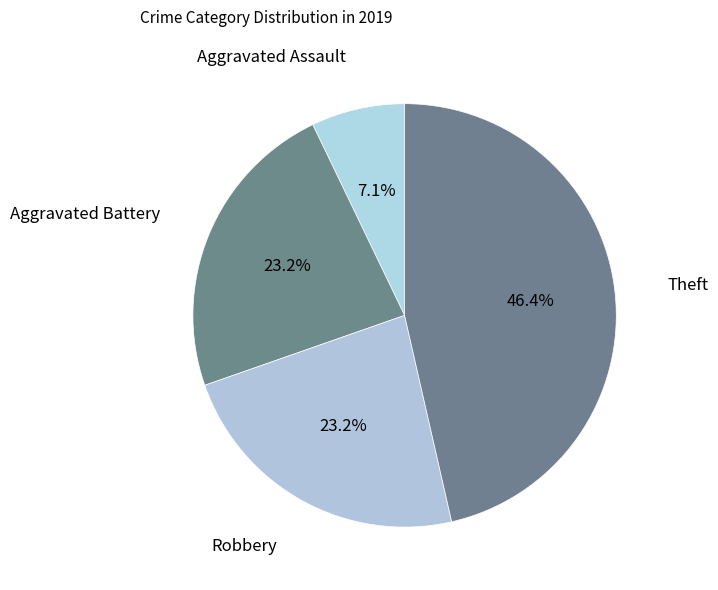

Do Theft and Aggravated Assault together represent more than half of the pie?

Yes